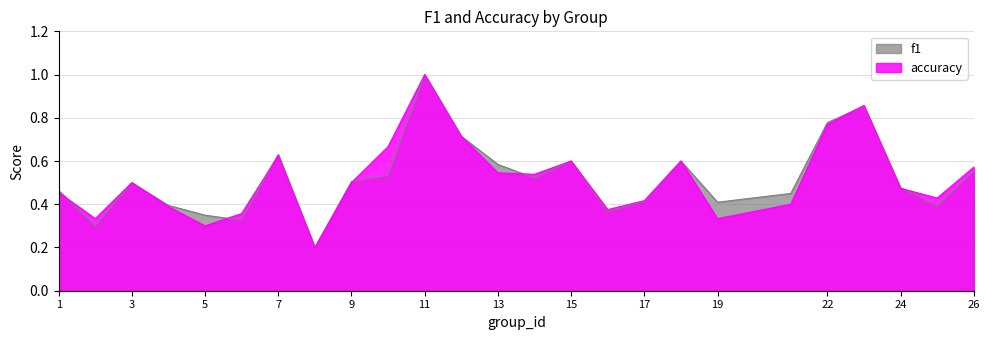

What is the value of the f1 point at the 22nd from the left?

0.9